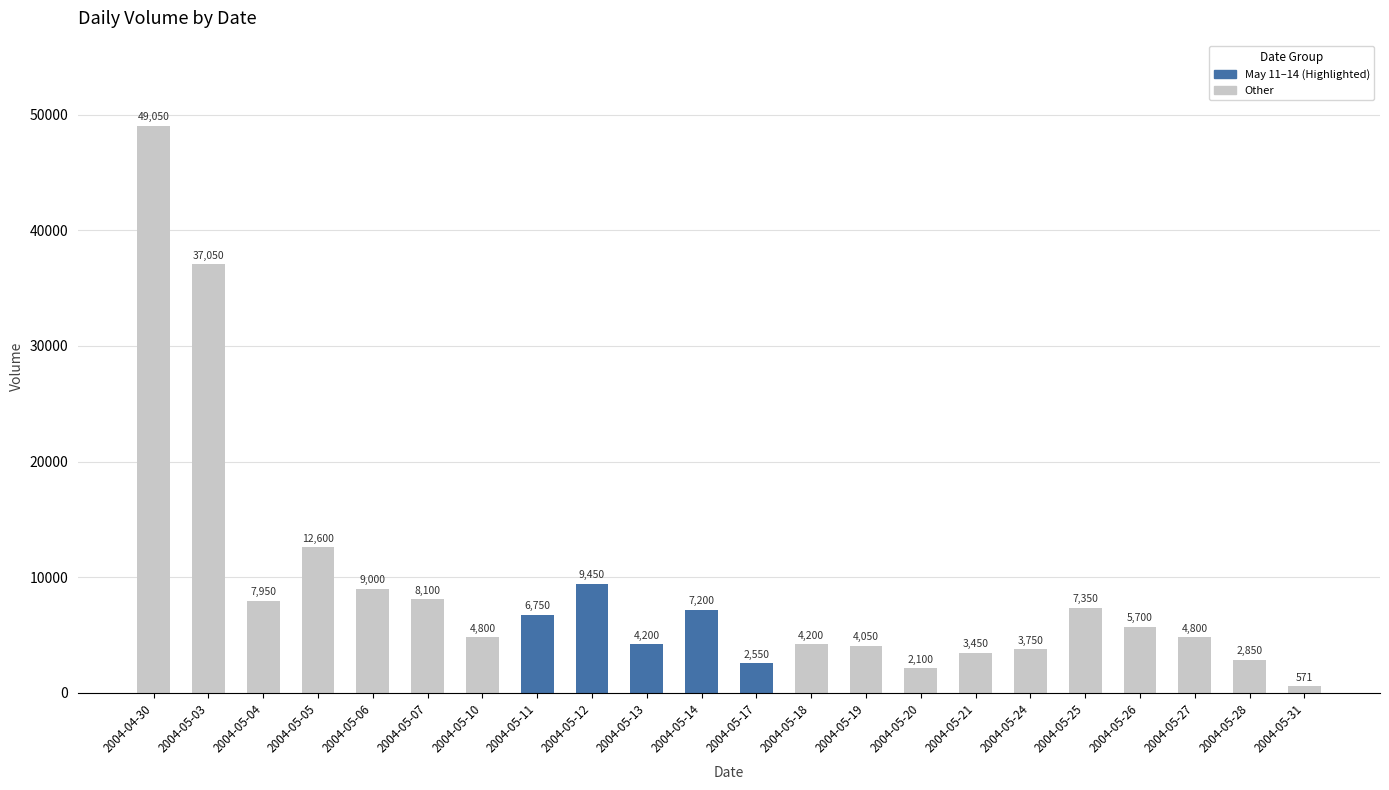

The value at 2004-05-19 is 7109. True or false?

False